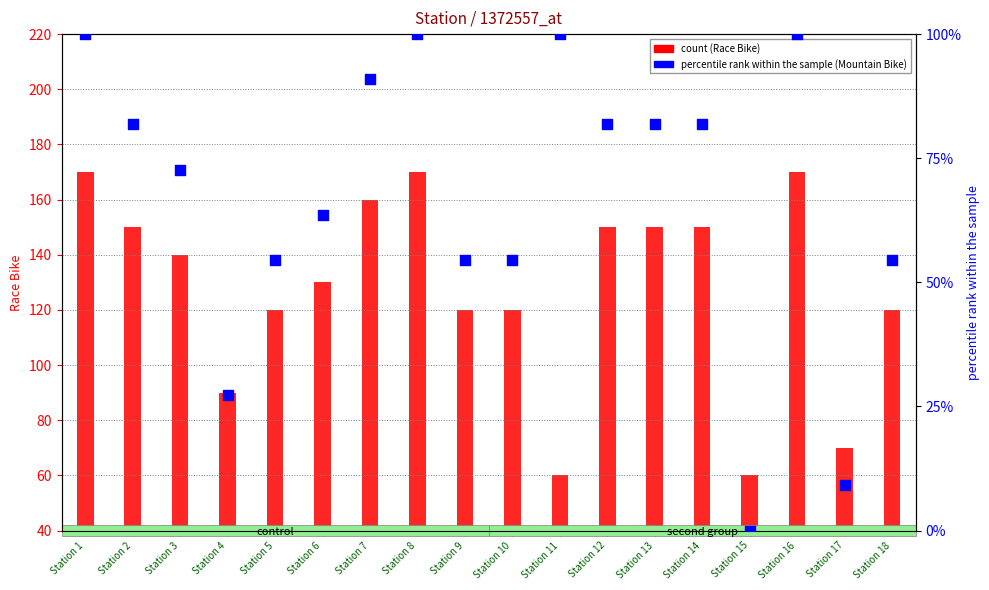

What is the ratio of the value at Station 17 to the value at Station 18?

0.2